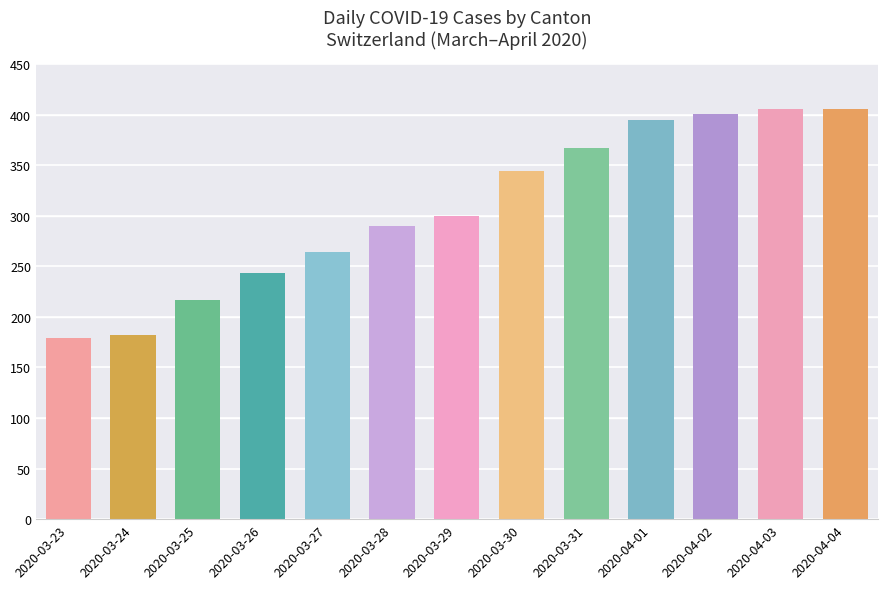

What is the minimum value shown in the chart?

179